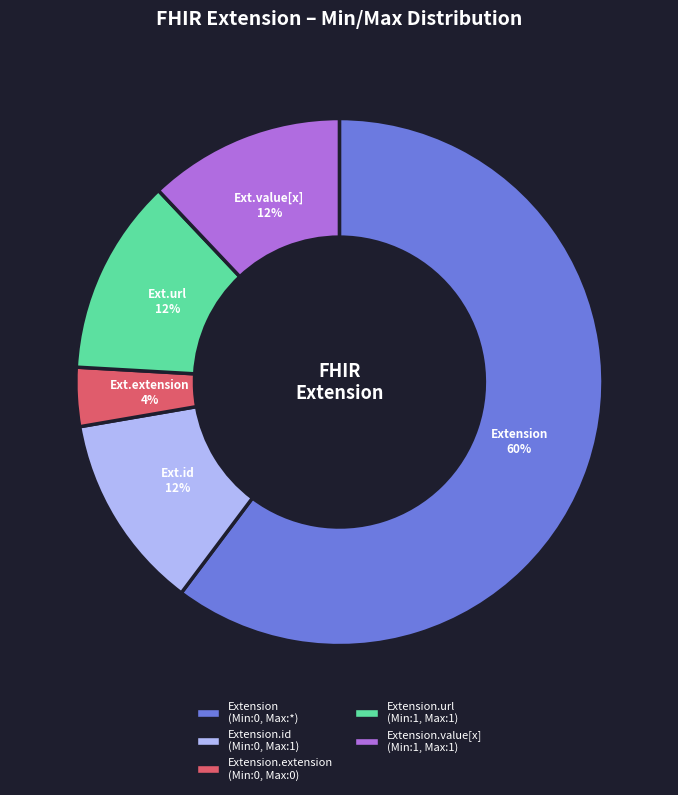

What is the ratio of the value at Ext.id to the value at Ext.url?

1.0